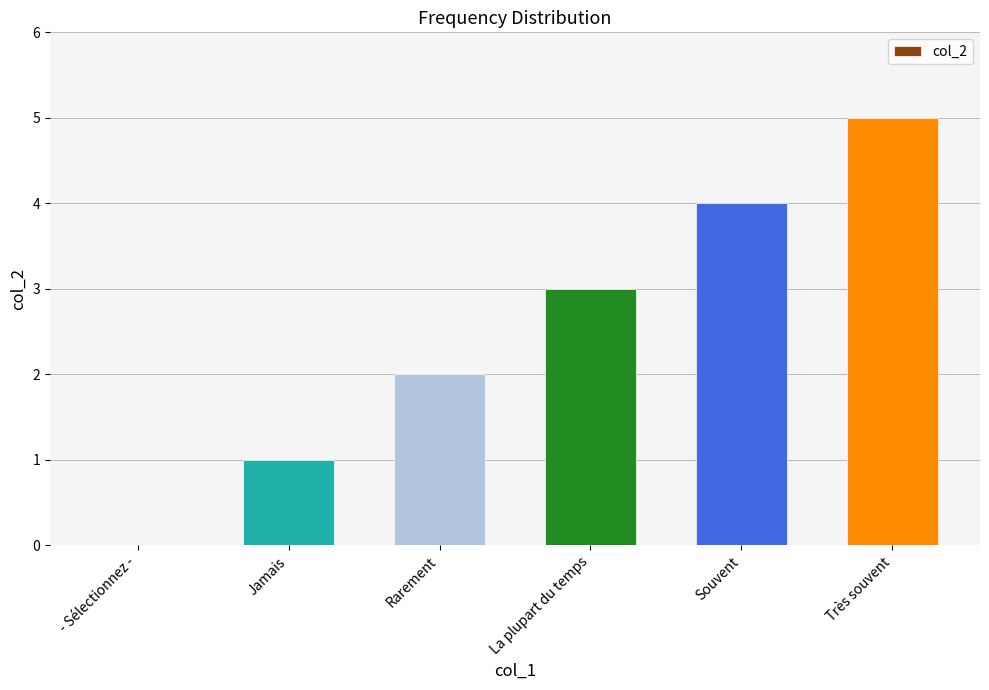

Which has a higher value, Souvent or La plupart du temps?

Souvent